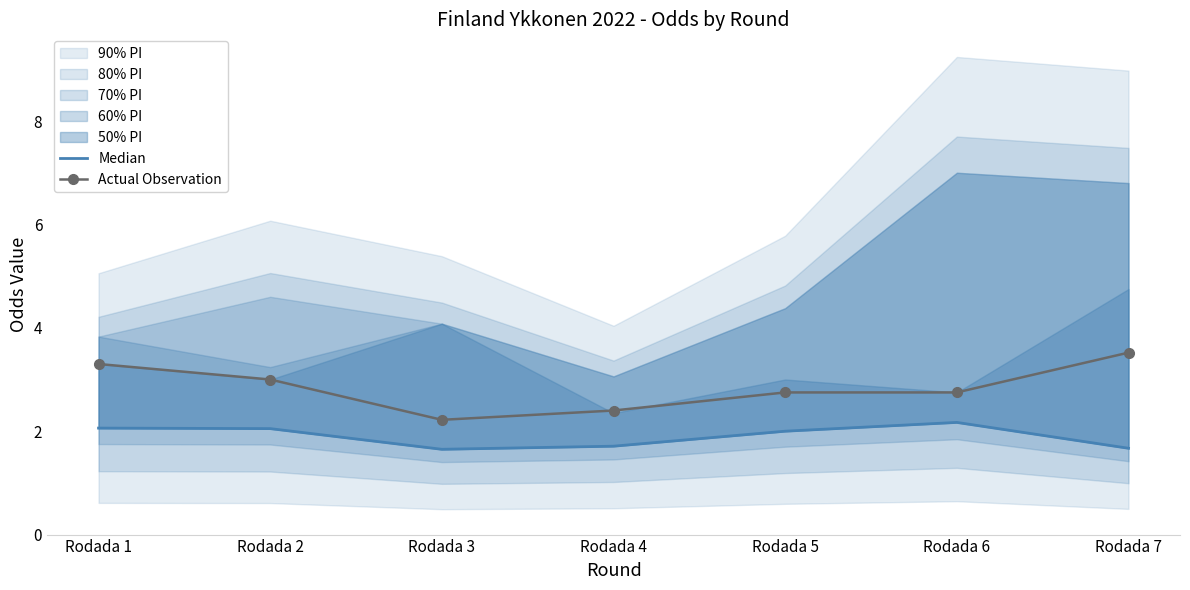

What is the value of the Actual Observation point at the 3rd from the left?

2.2